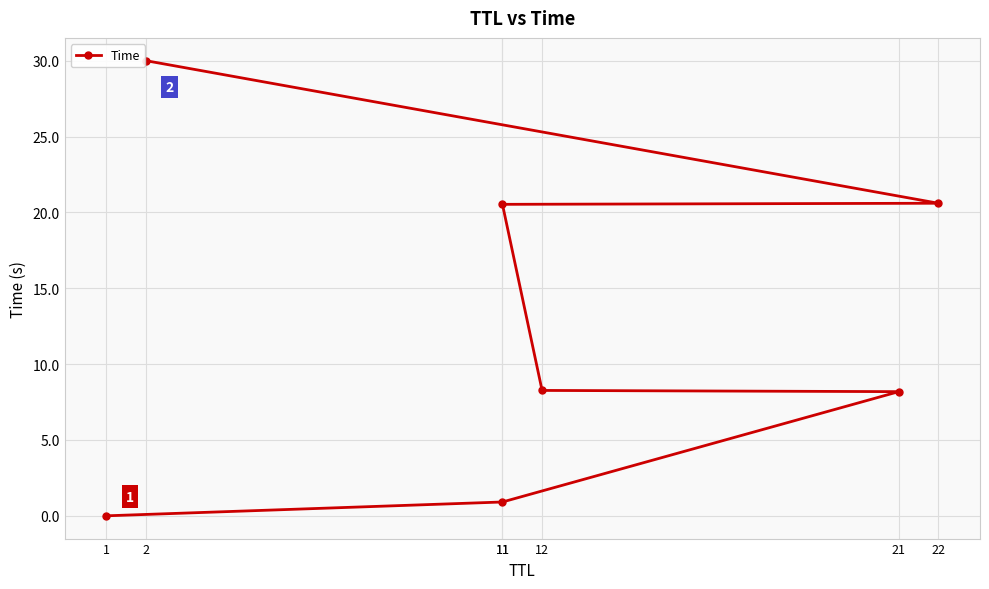

What is the ratio of the value at 2 to the value at 11?

1.5